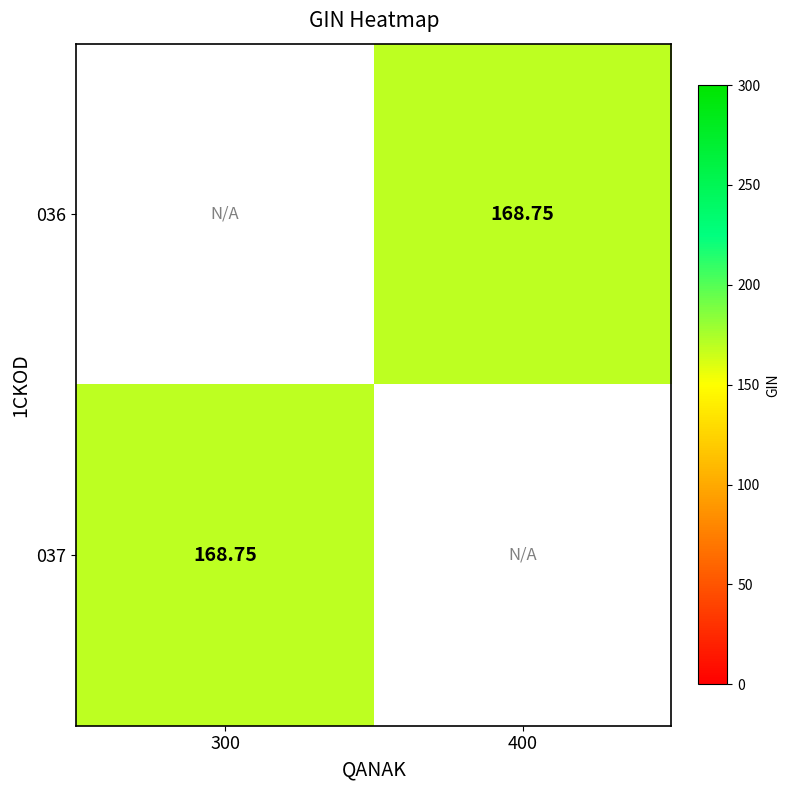

How many values in the 036 series exceed 168?

1